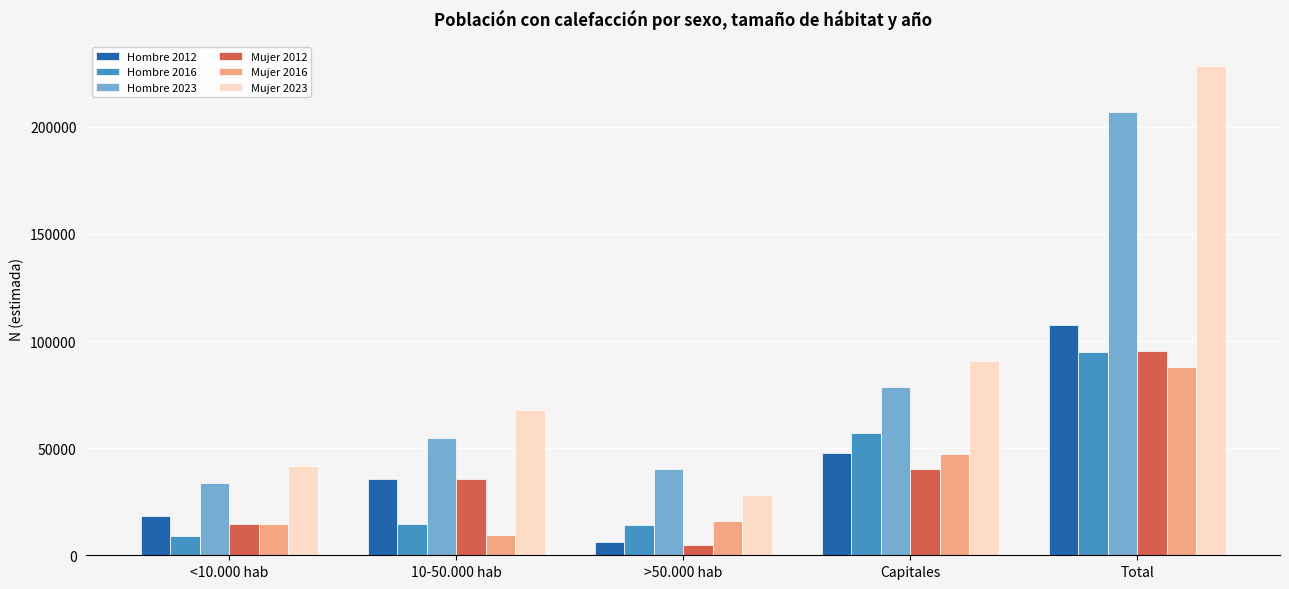

How many groups of bars are there?

5